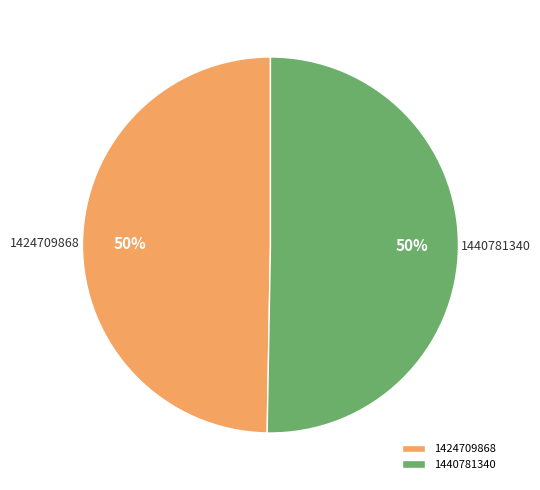

To the nearest percent, what portion does 1440781340 represent?

50%